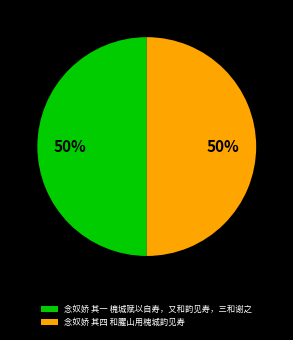

To the nearest percent, what percentage of the pie is 念奴娇 其一 槐城赋以自寿，又和韵见寿，三和谢之?

50%